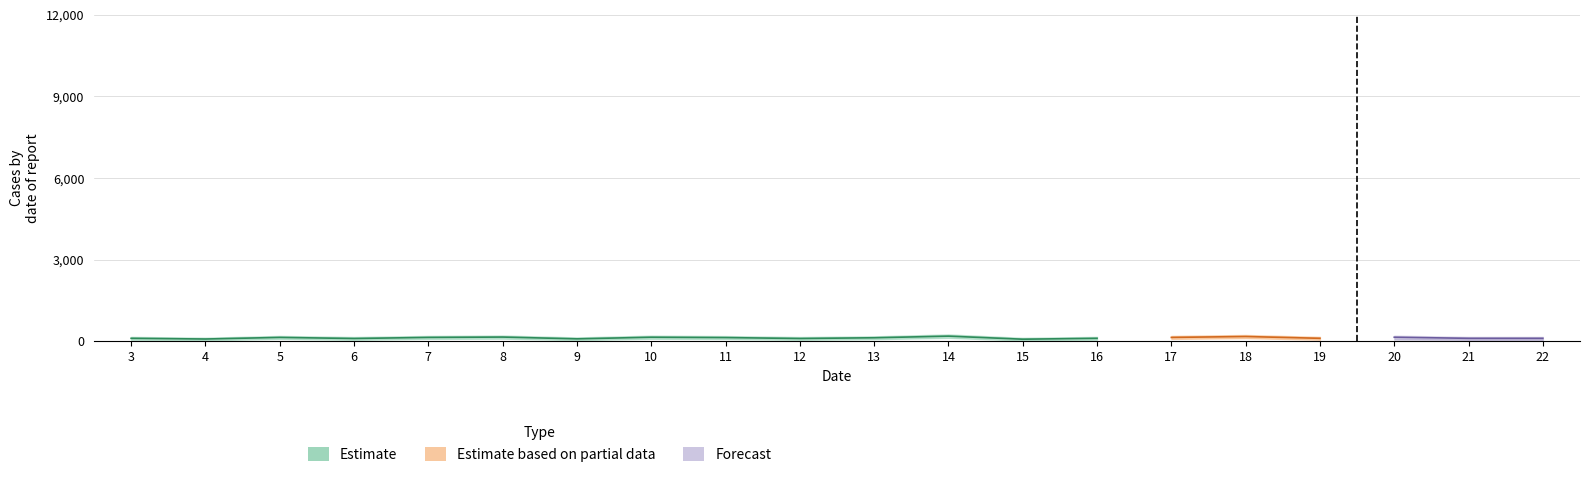

The values series shows 200 at 5. True or false?

False